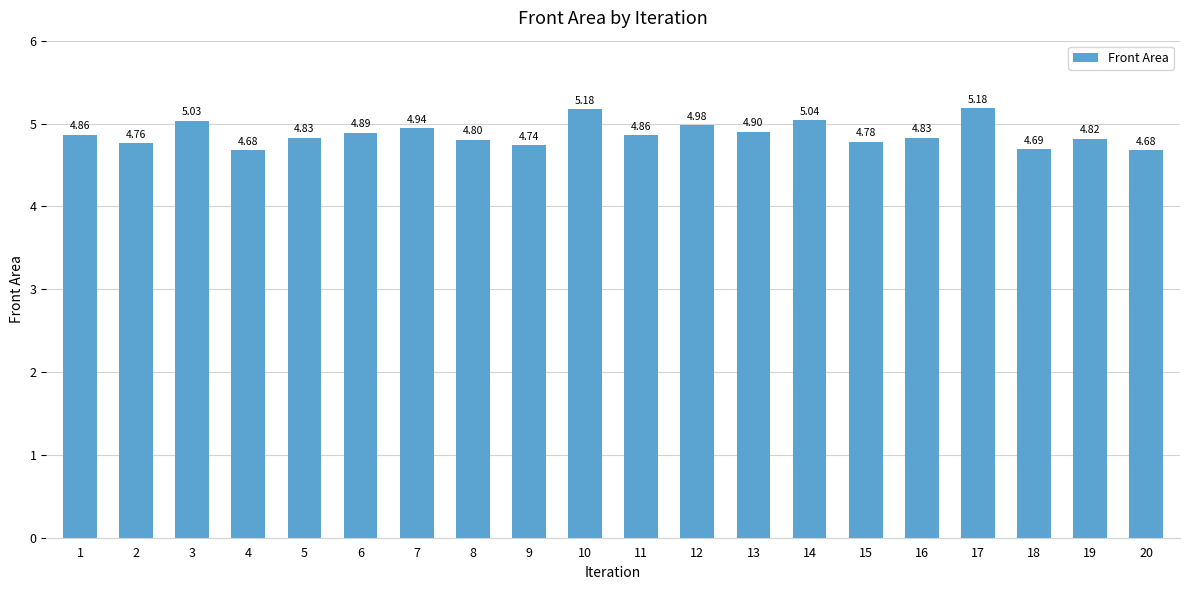

Between 4 and 14, which is larger?

14